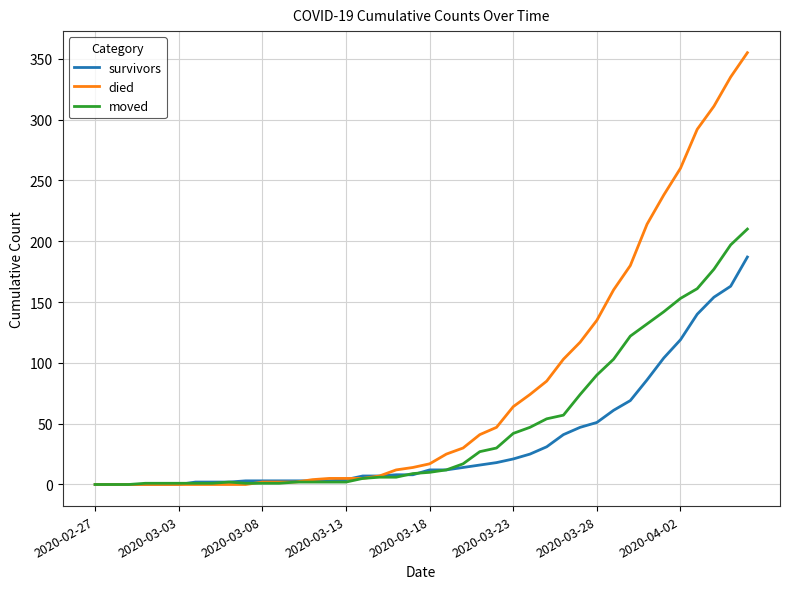

Does the chart display data point markers on the line(s)?

No